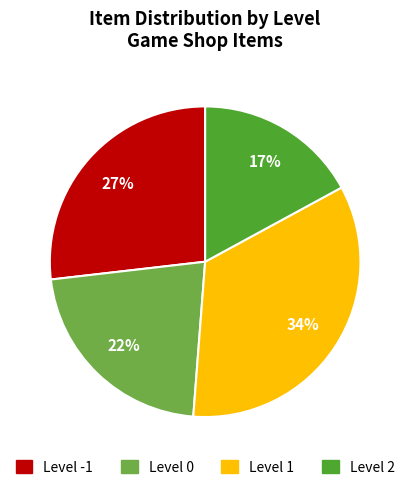

To the nearest percent, what is the average slice percentage?

25%